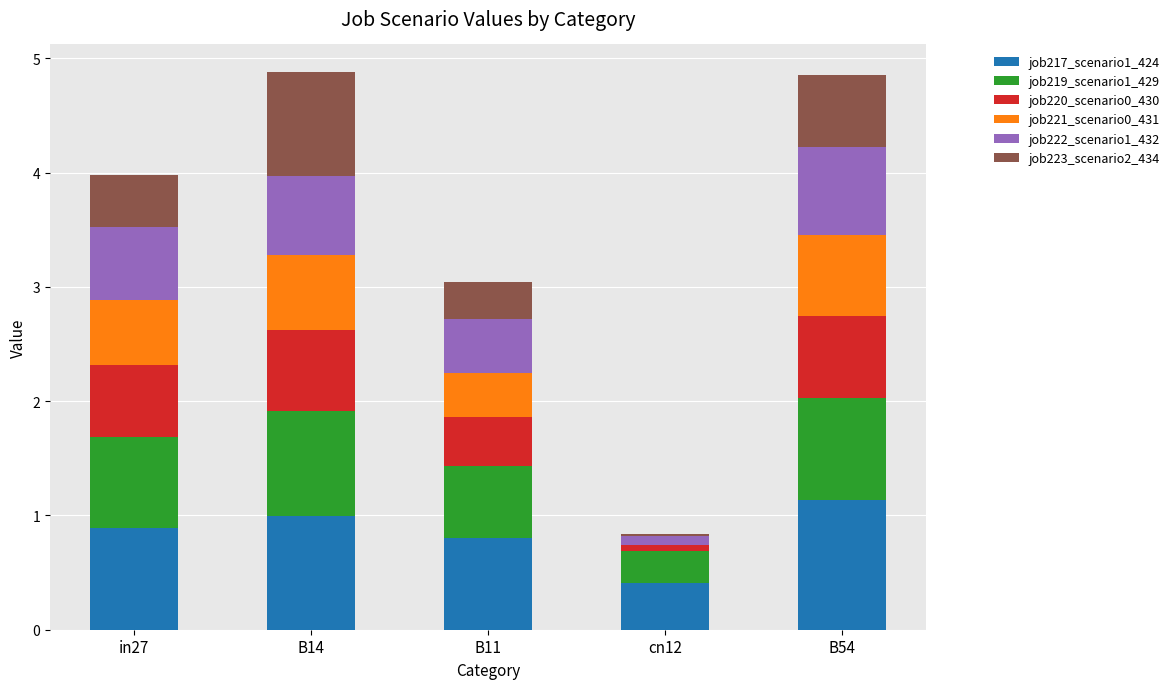

What is the highest value of the job217_scenario1_424 series?

1.1